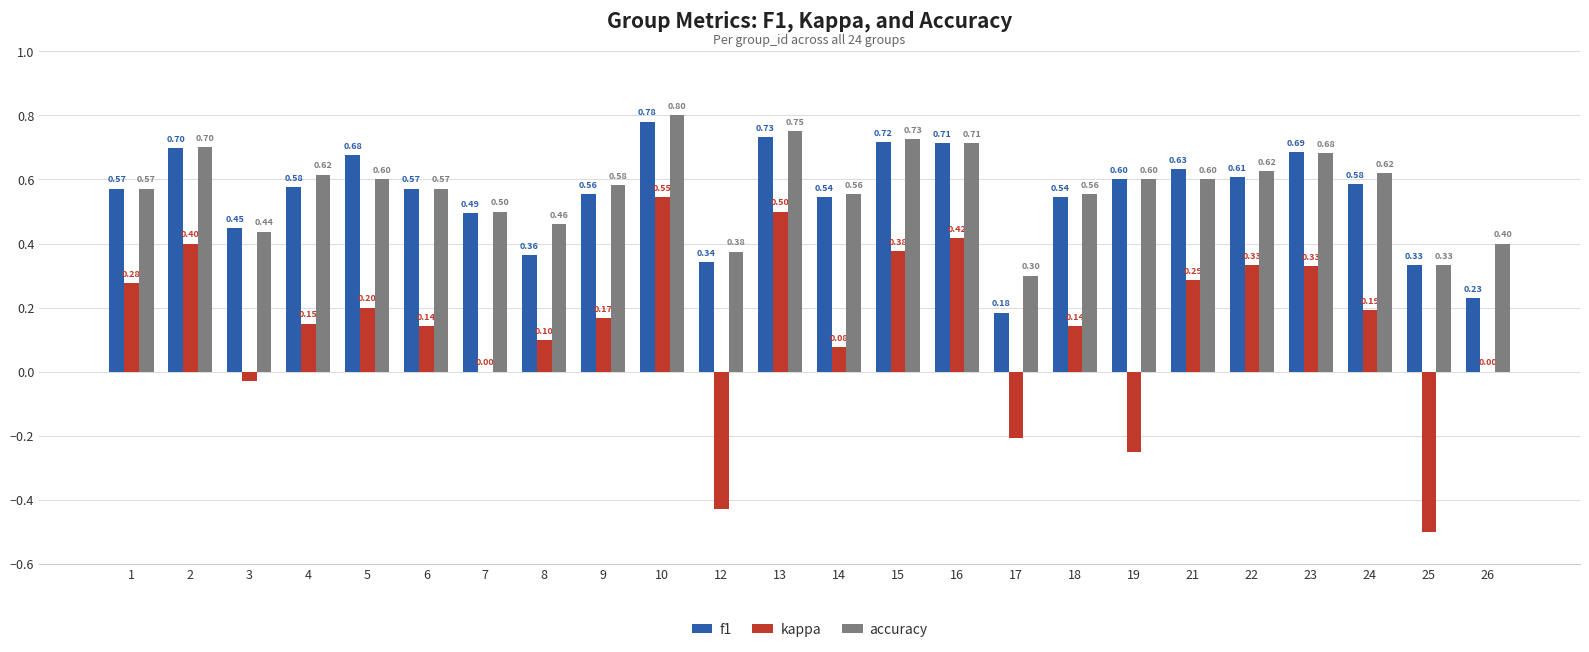

What is the maximum value for f1?

0.8